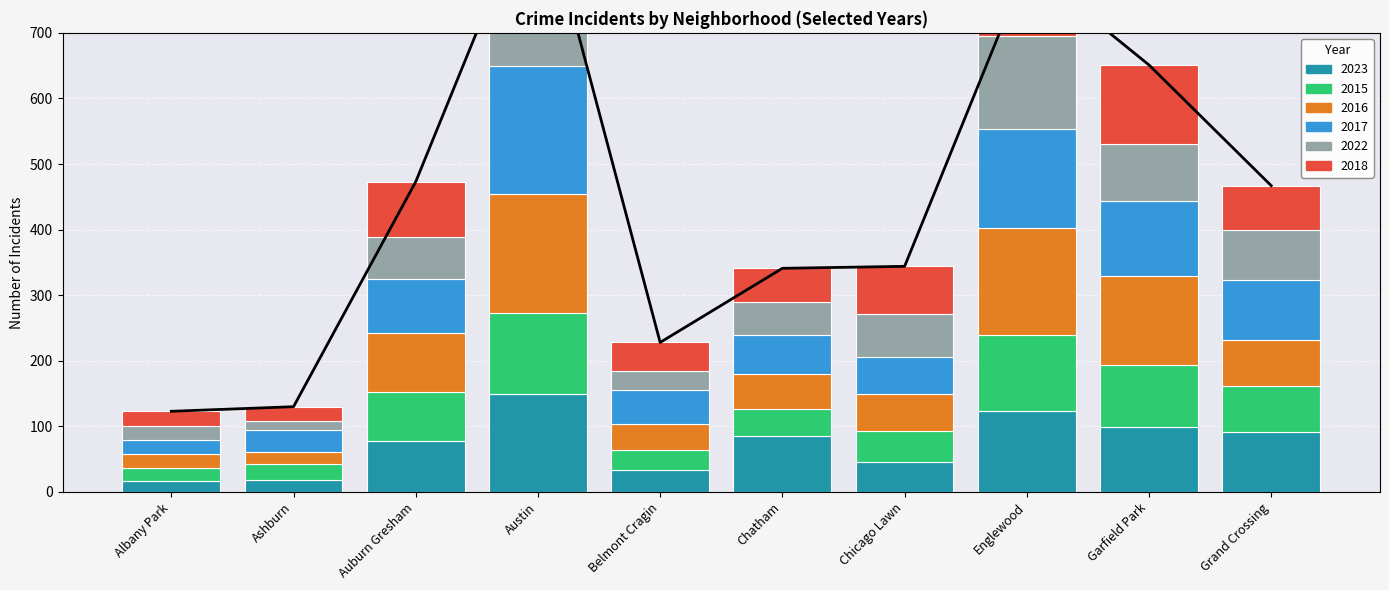

Rank the series by their maximum value, from highest to lowest.

2017, 2016, 2018, 2023, 2022, 2015